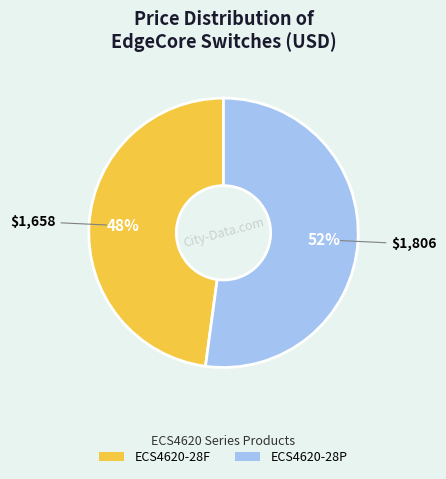

How many slices are in this pie chart?

2